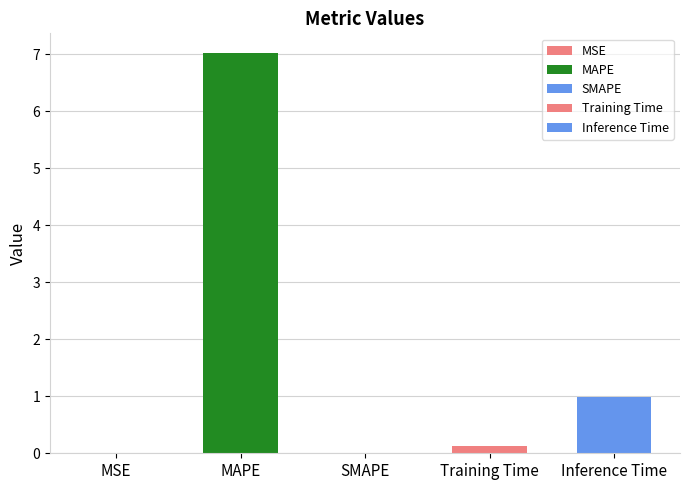

What is the greatest value displayed?

7.0